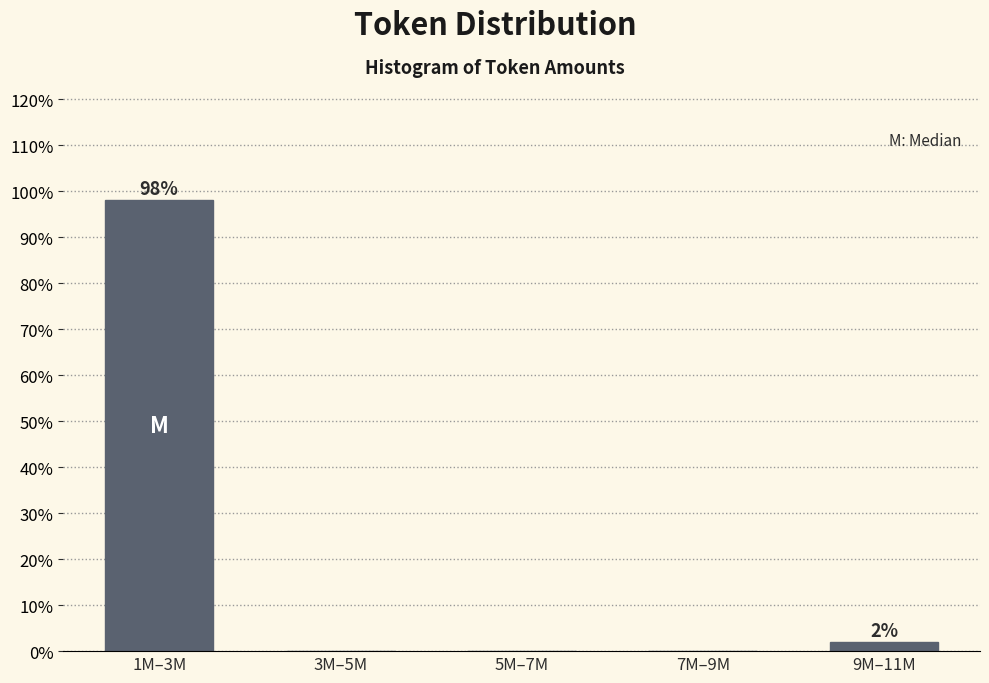

Reading left to right, list all the values displayed in this chart.

1M–3M=98.1	3M–5M=0.0	5M–7M=0.0	7M–9M=0.0	9M–11M=1.9